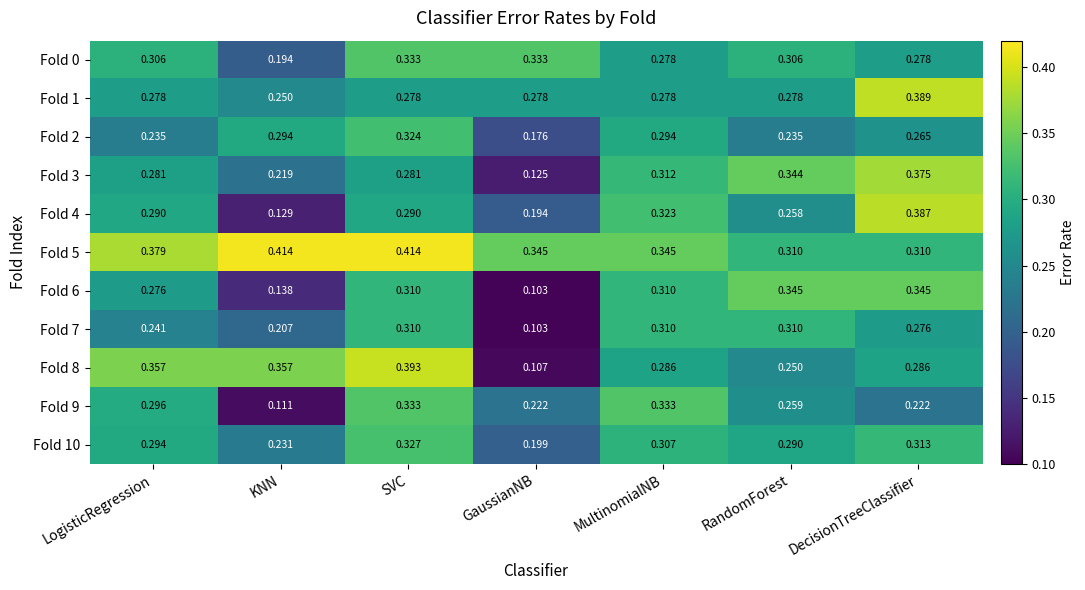

At how many categories does at least one series exceed 0?

7